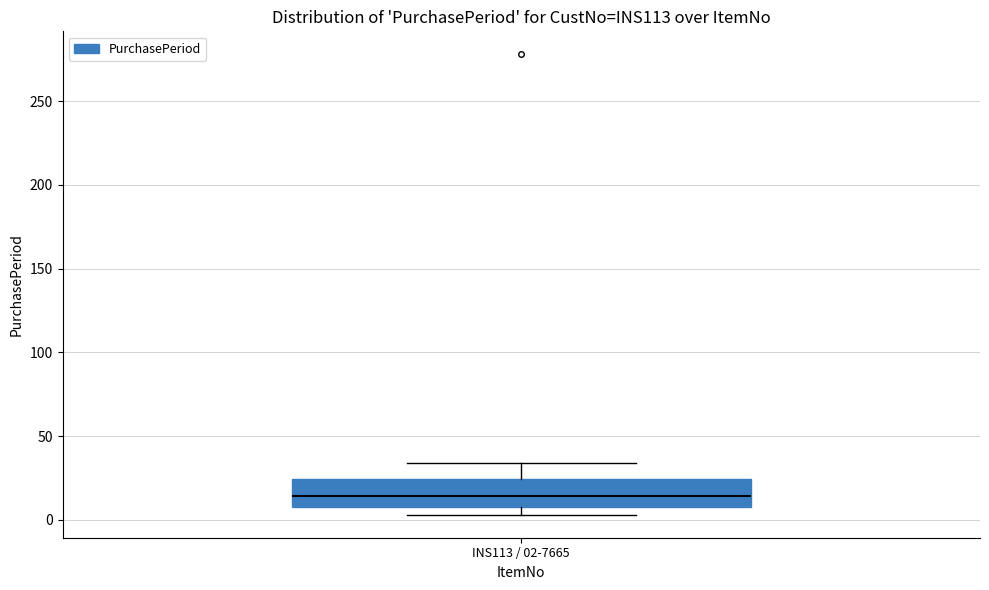

Where is the lower edge of the box for INS113 / 02-7665 on the y-axis? The values are not printed on the chart, so give them approximately, as read against the axis.

10